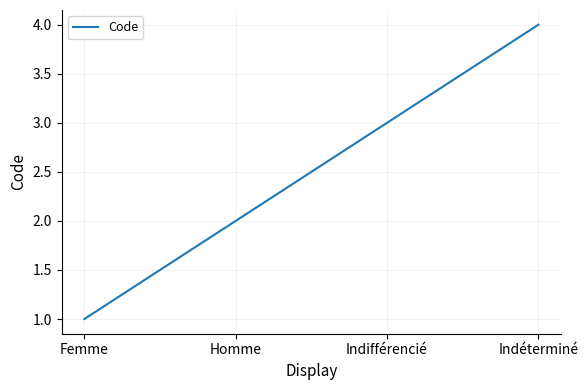

True or false: the data shows 3 at Homme.

False